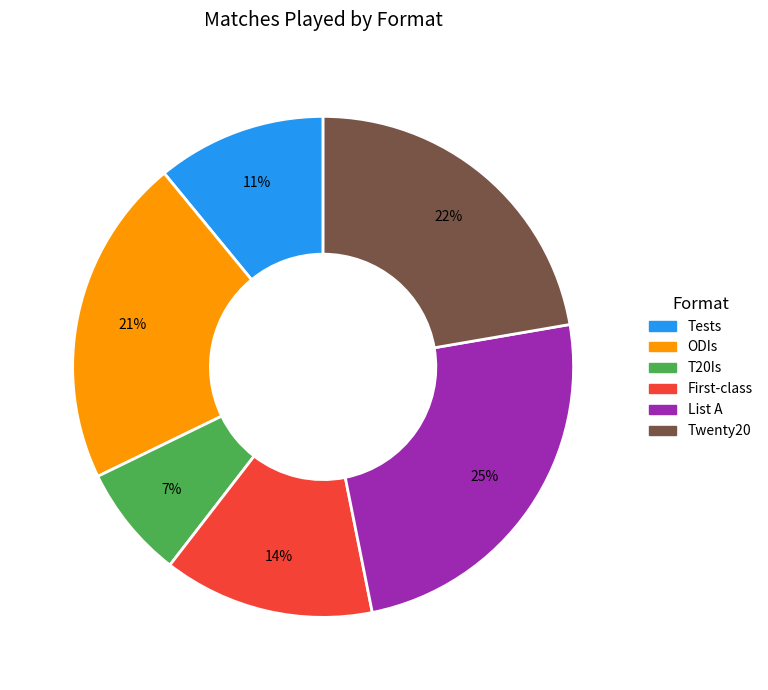

Do T20Is and Tests together represent more than half of the pie?

No